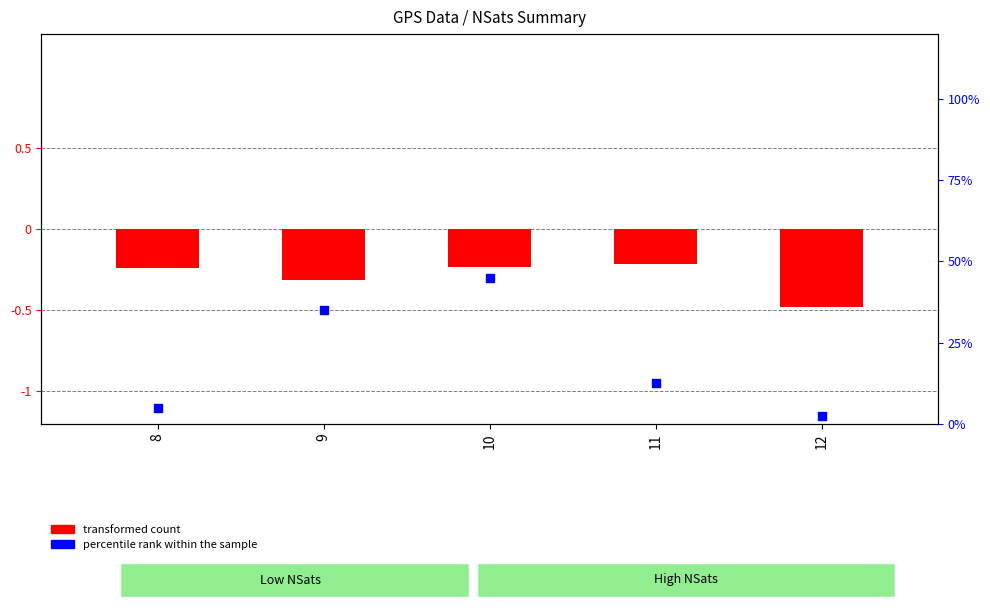

Which series has the largest total across all categories?

percentile rank within the sample